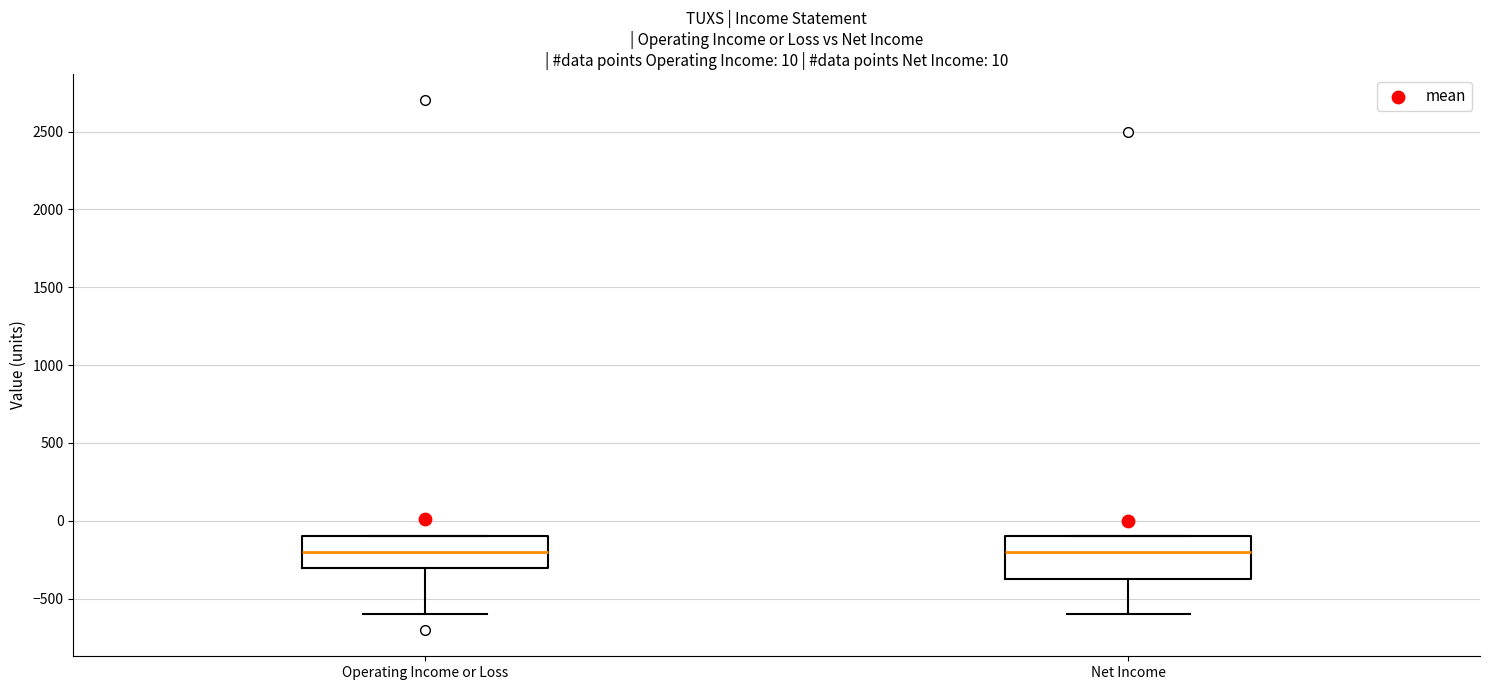

Reading left to right, read every box against the y-axis: the position of its median line, the range the box covers, and the ends of its whiskers. The values are not printed on the chart, so give them approximately, as read against the axis.

Operating Income or Loss: median -200, box -300 to -100, whiskers -600 to -100
Net Income: median -200, box -350 to -100, whiskers -600 to -100